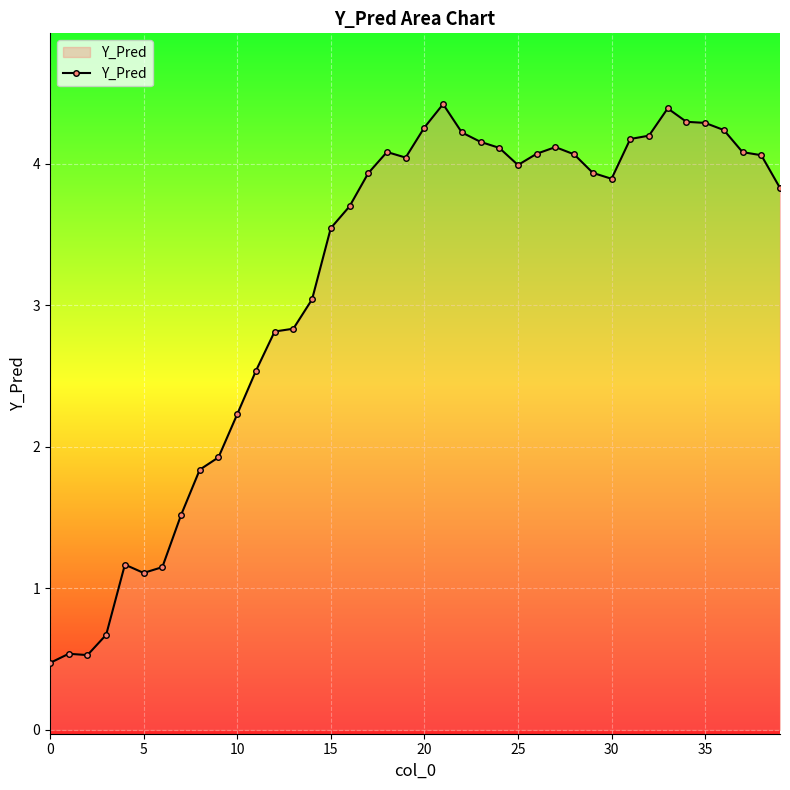

What is the difference between the maximum and minimum values?

3.9